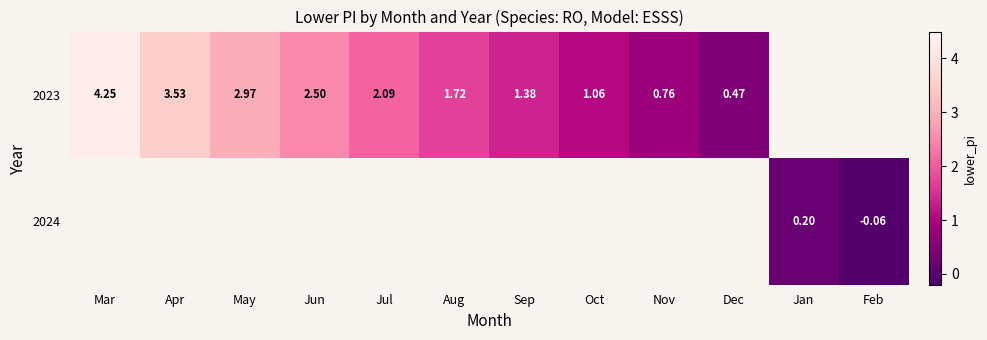

Rank the series by their maximum value, from highest to lowest.

row_0, row_1